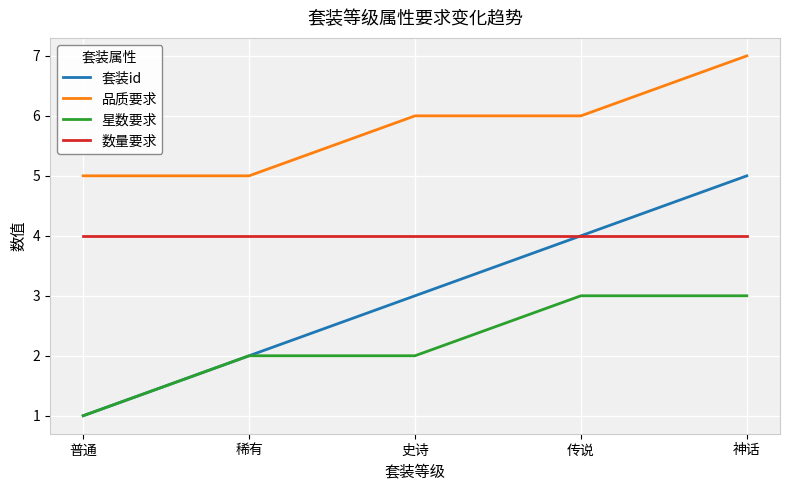

True or false: 品质要求 and 数量要求 cross at least once.

False